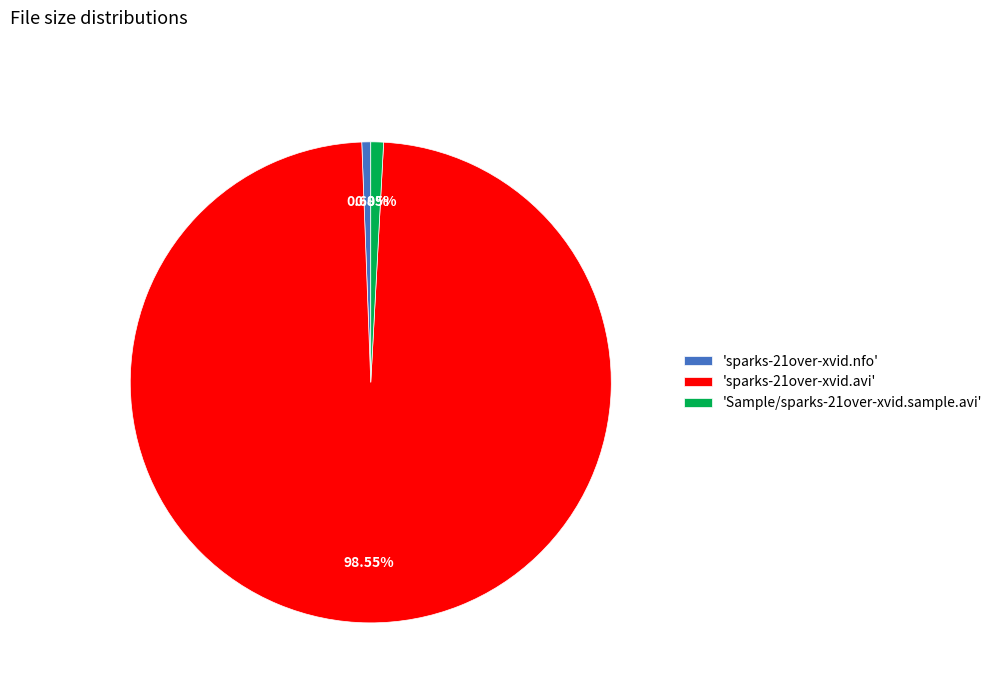

Is there a majority slice in this chart?

Yes